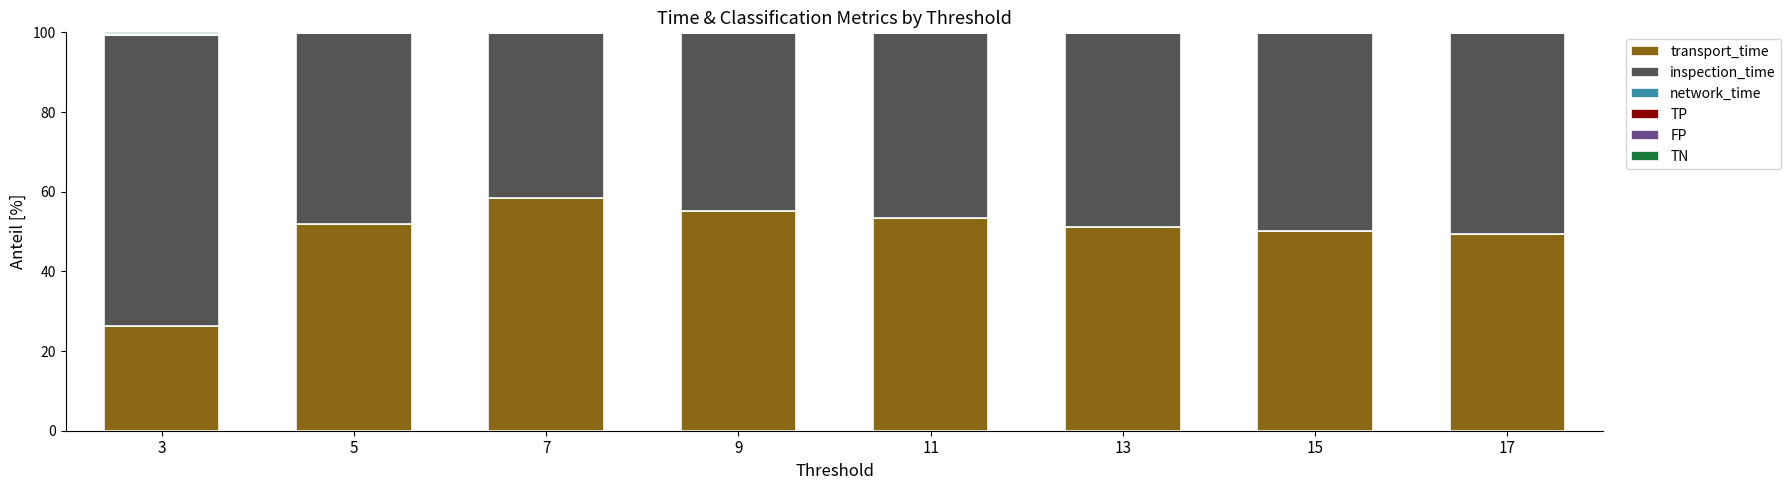

What is the highest value of the transport_time series?

58.4